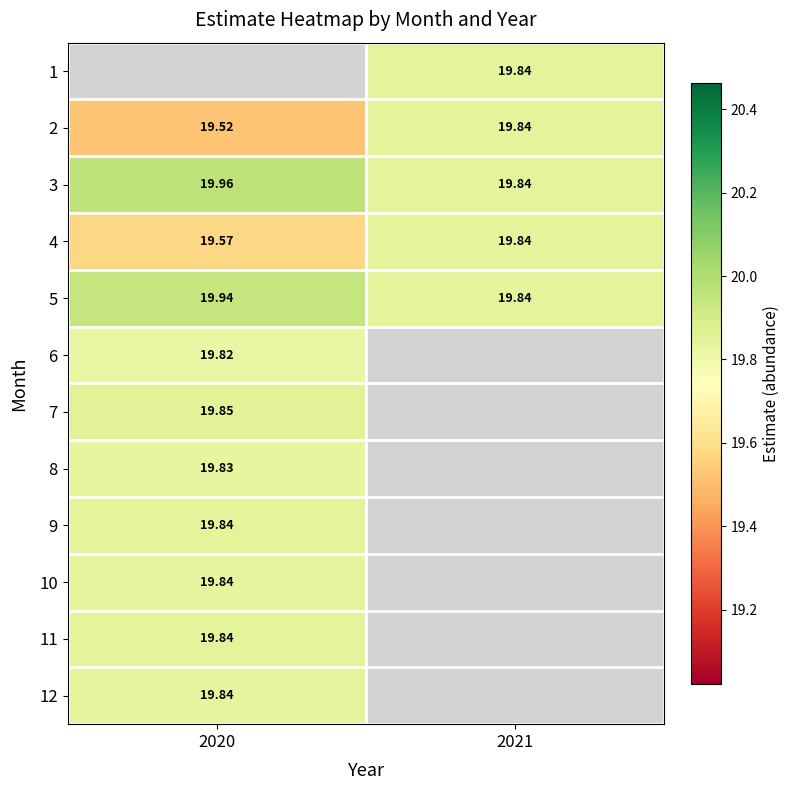

List the series in order of their peak value, lowest first.

4, 1, 6, 8, 10, 12, 2, 11, 9, 7, 5, 3